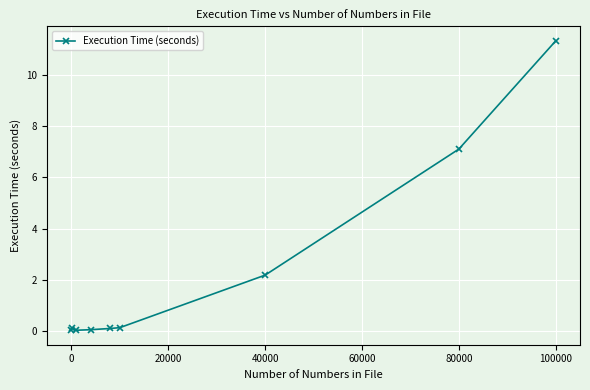

What is the maximum value shown in the chart?

11.3